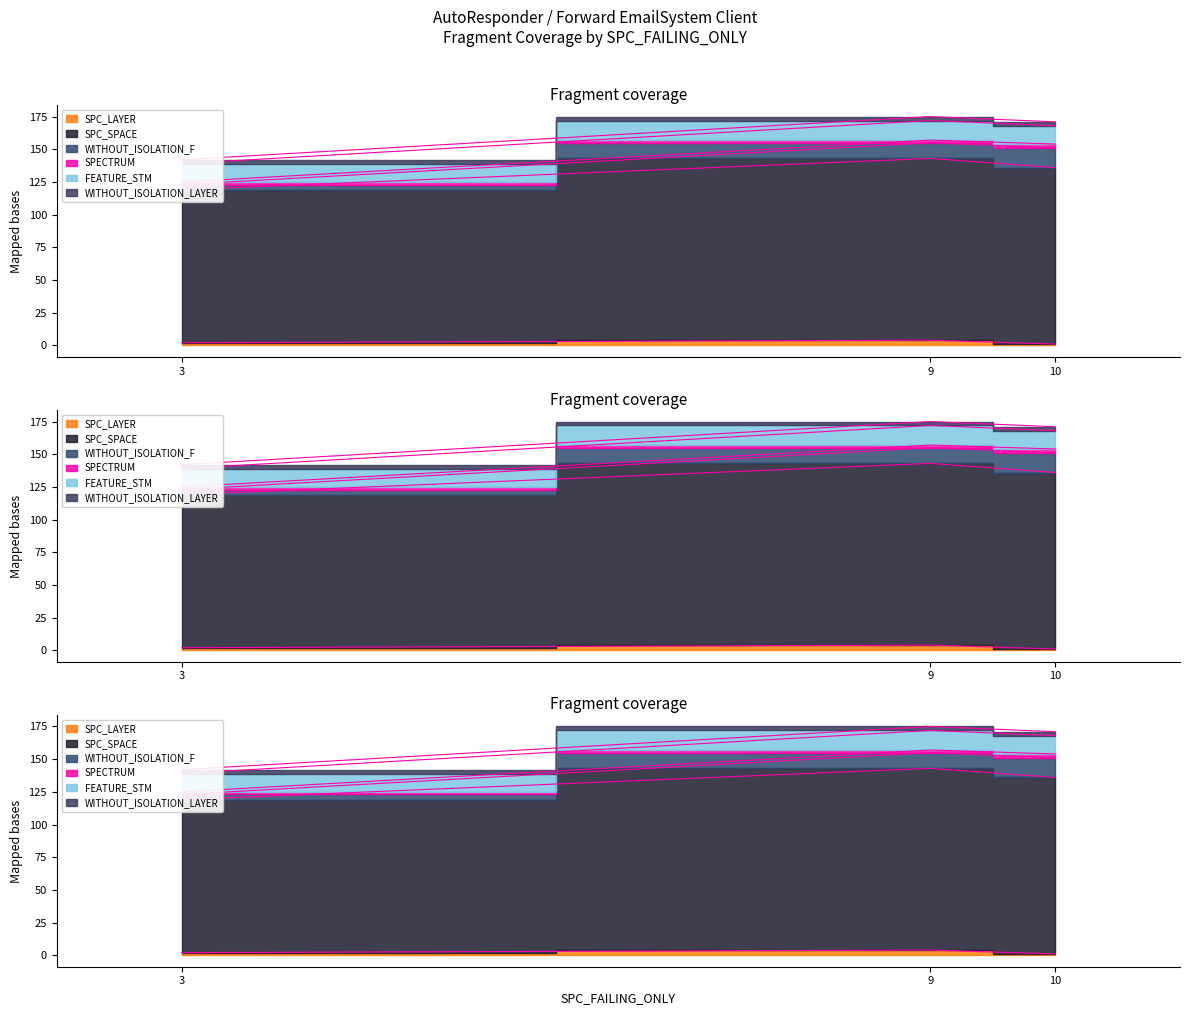

The value of SPECTRUM at 9 is 1. True or false?

False